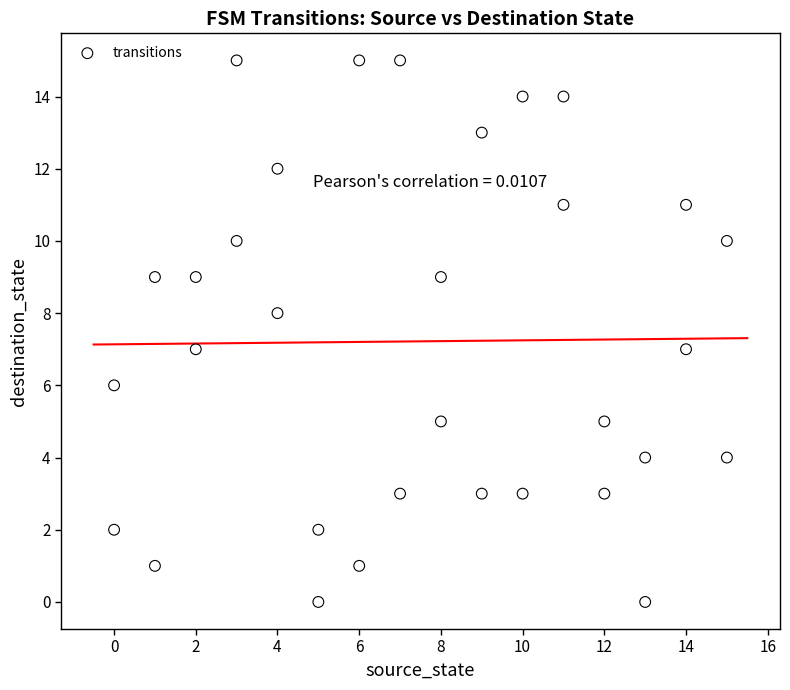

What is the range of Y values (max minus min)?

15